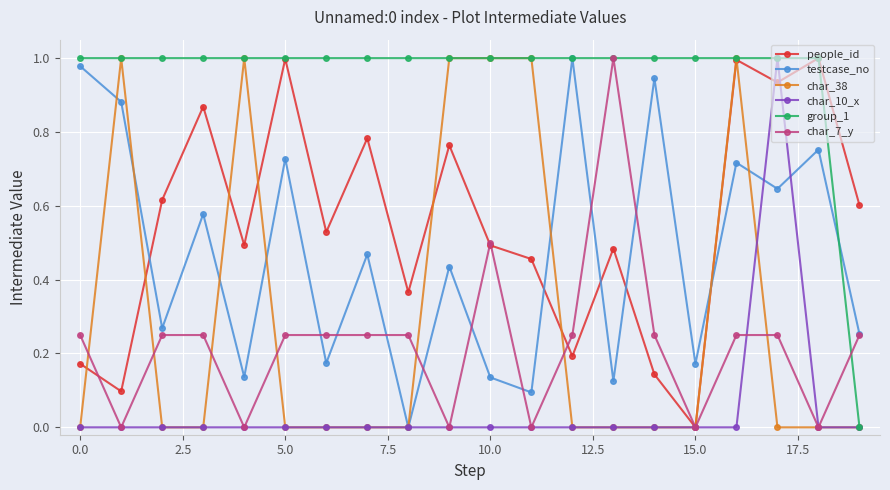

In people_id, how many points are higher than both neighbors (excluding endpoints)?

7